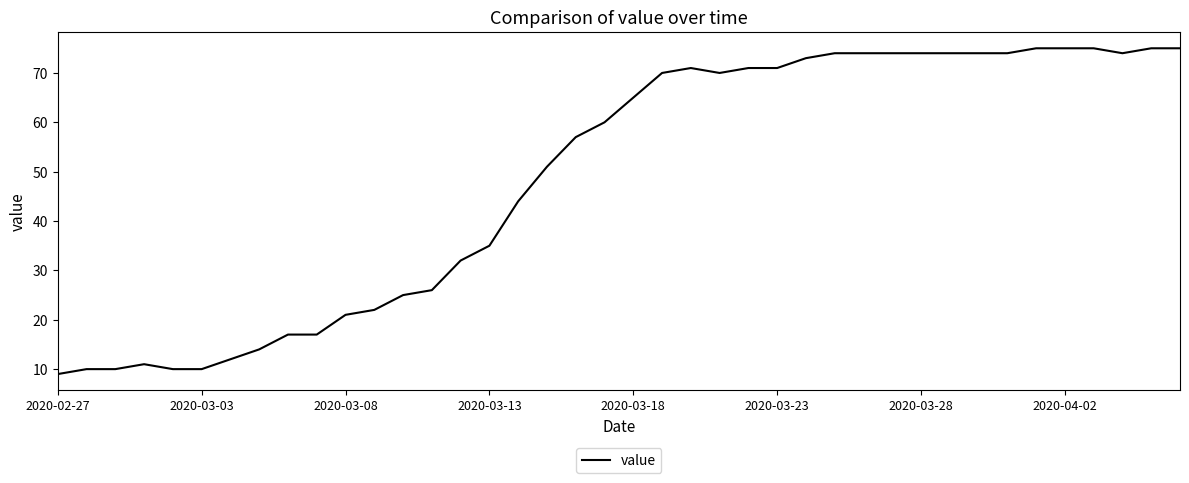

What is the difference between the maximum and minimum values?

66